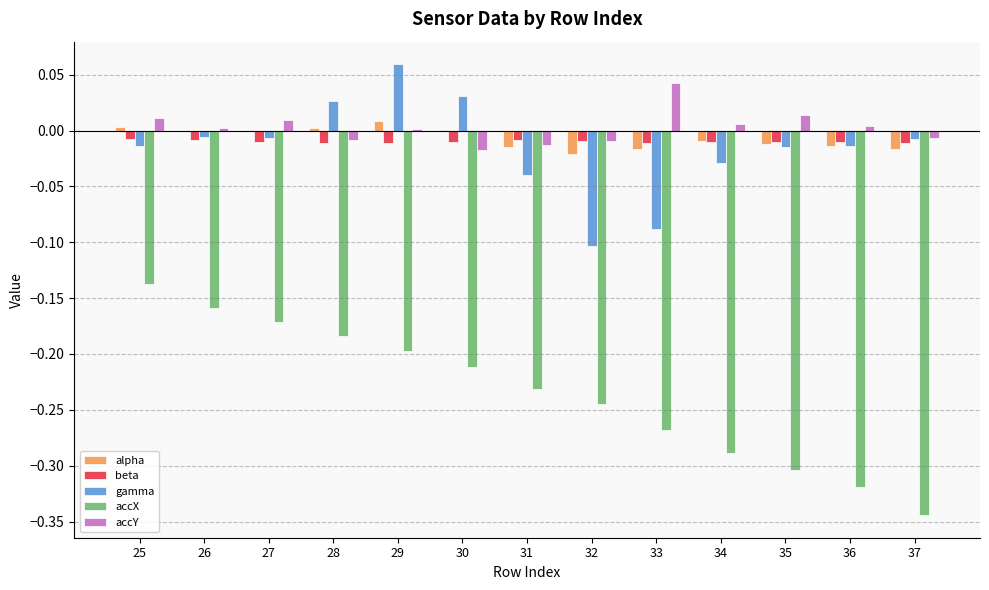

Is the value of accX at 29 greater than the value of accY at 31?

No